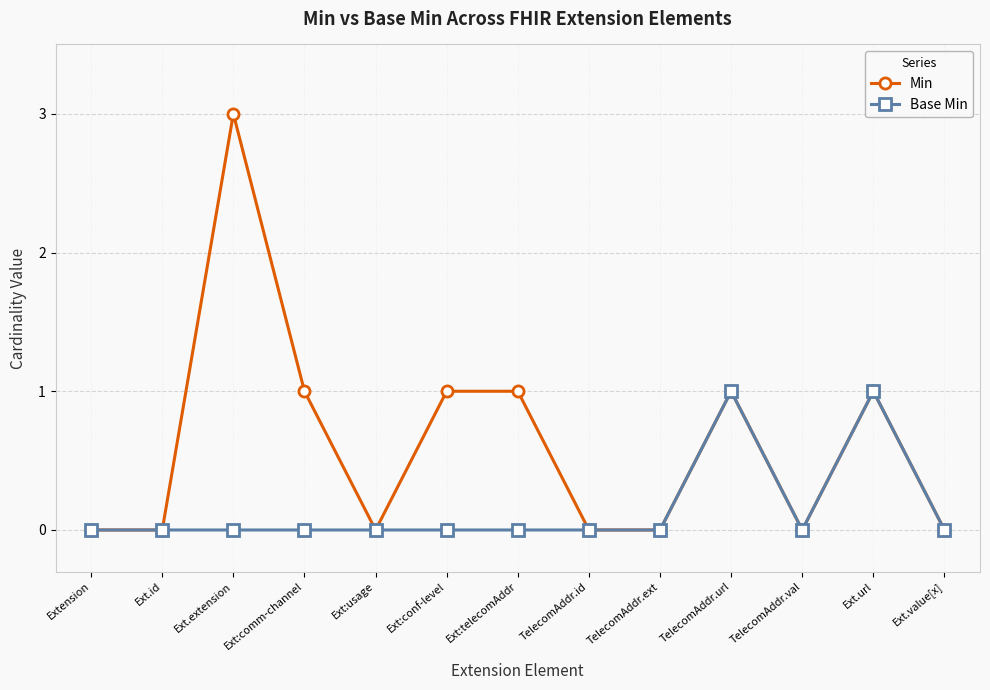

Which series changed the most between Ext.id and Ext:conf-level?

Min